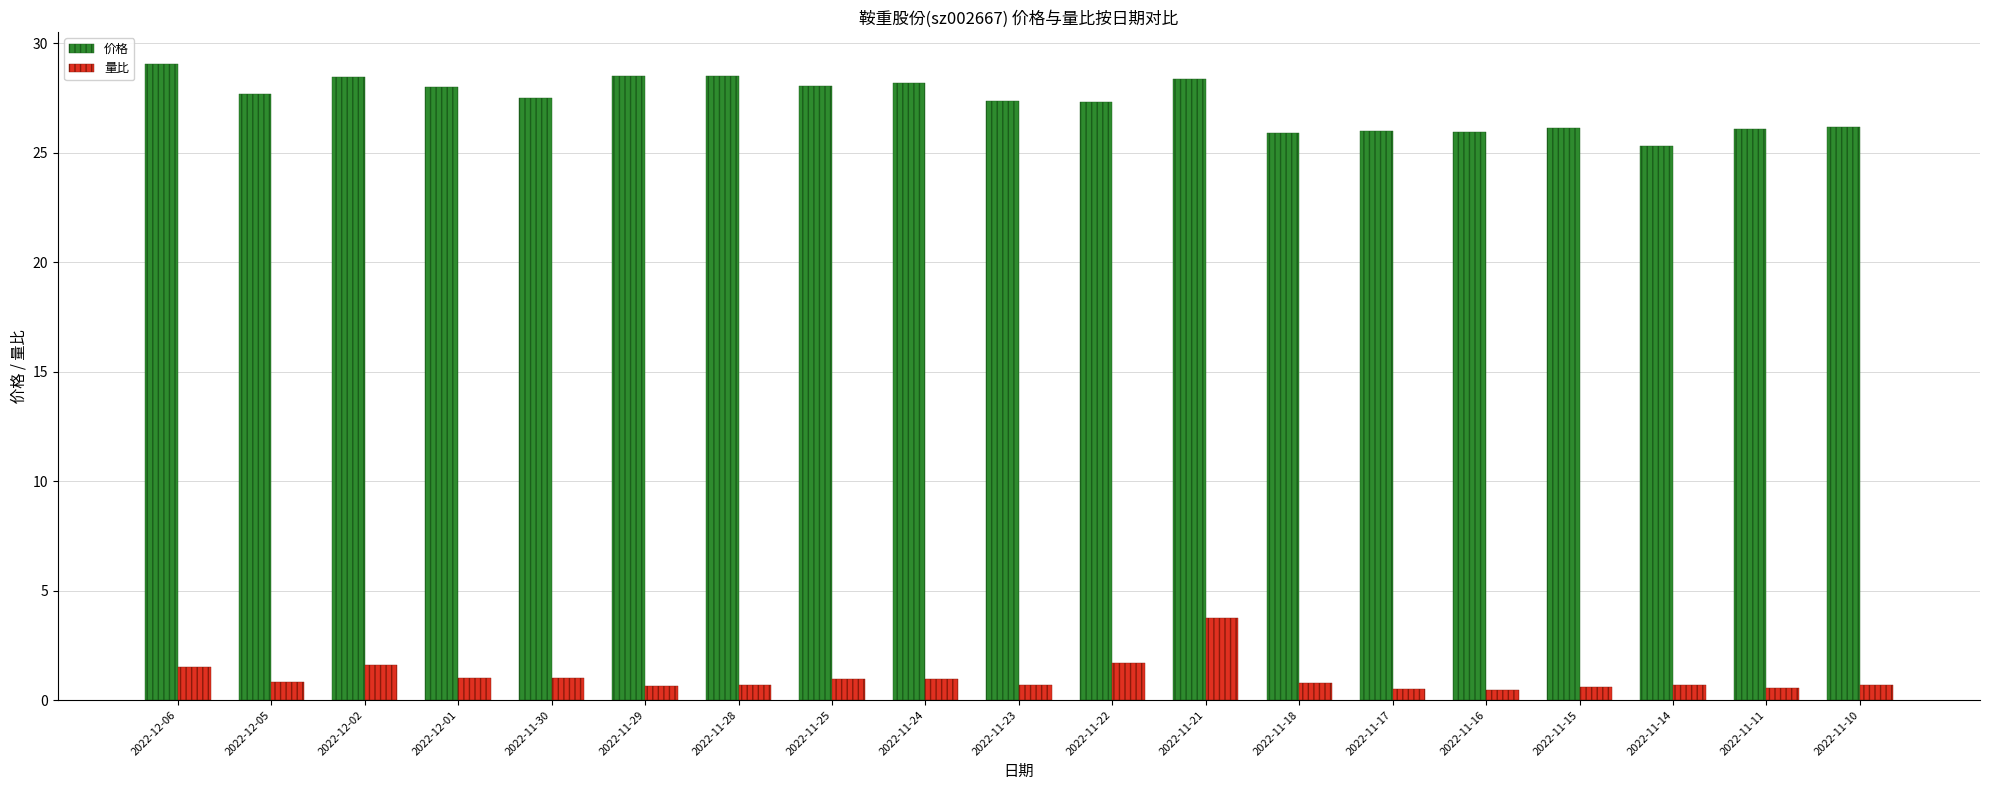

List the series in order of their peak value, lowest first.

量比, 价格